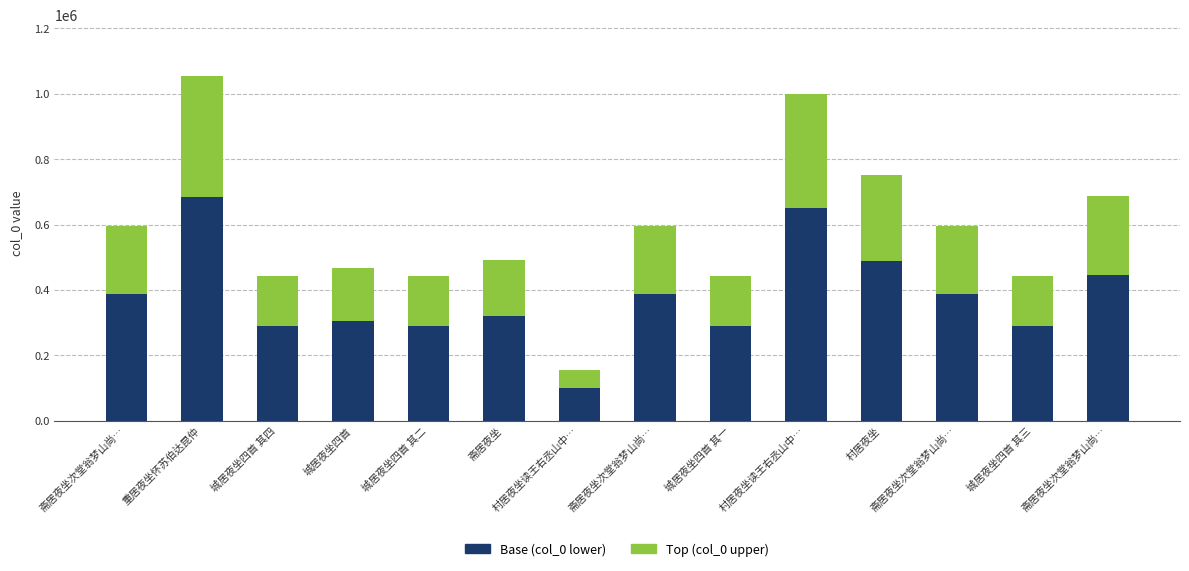

True or false: Base (col_0 lower) has a value of 288066.4 at 城居夜坐四首 其三.

True